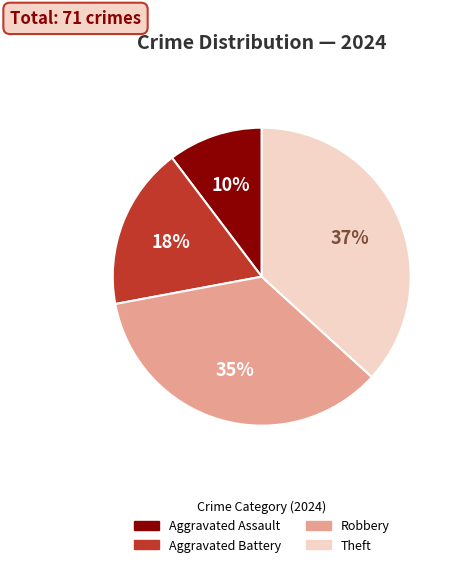

Which category has the smallest portion of the pie?

Aggravated Assault